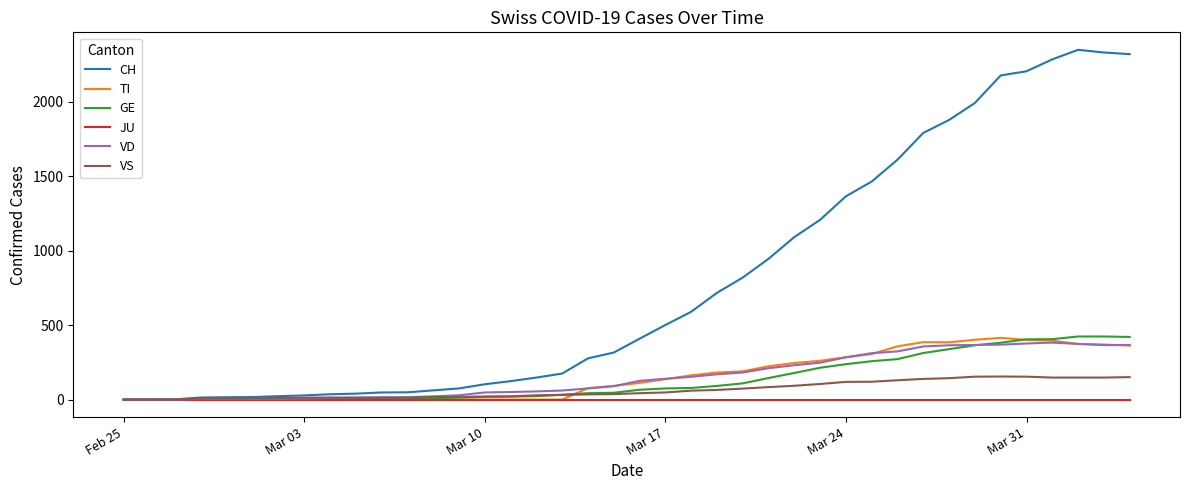

Which series has the largest total across all categories?

CH